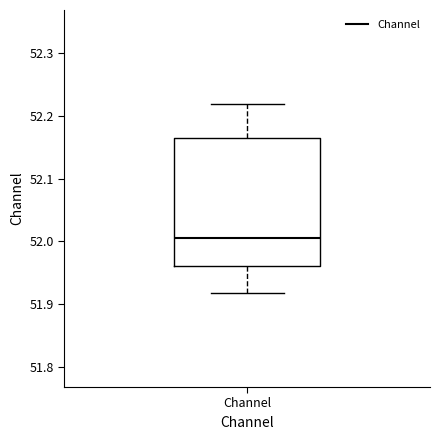

Read this box plot against the y-axis: the position of the median line, the range covered by the box, and the ends of both whiskers. The values are not printed on the chart, so give them approximately, as read against the axis.

median 52.01, box 51.96 to 52.16, whiskers 51.92 to 52.22